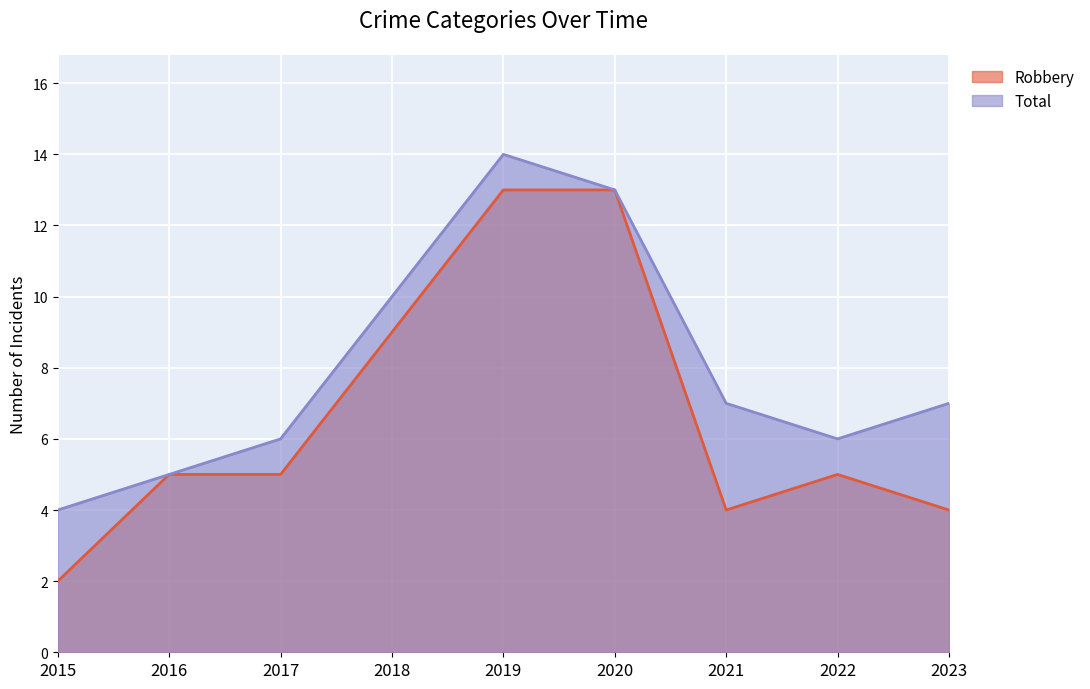

List the series in order of their peak value, lowest first.

Robbery, Total